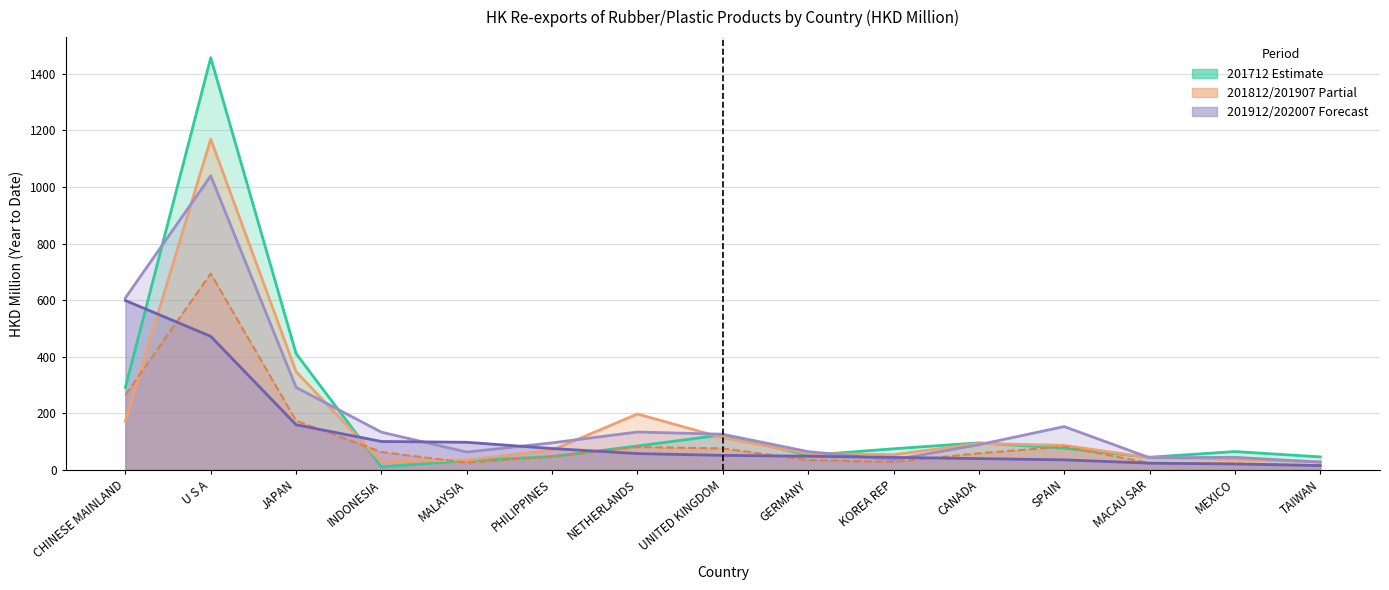

What is the difference between the highest and lowest values at UNITED KINGDOM?

74.6